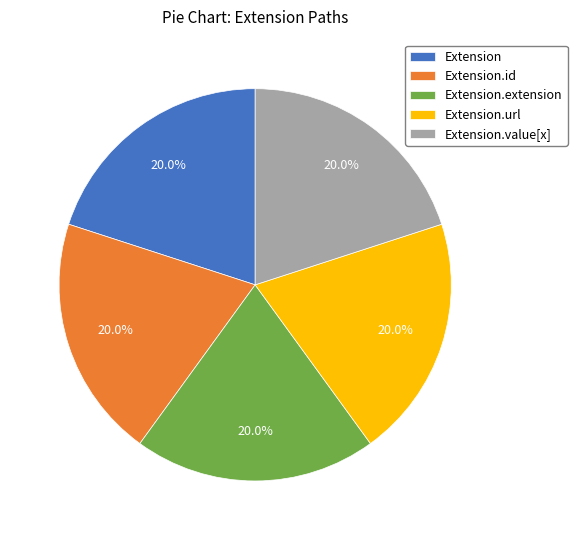

Is there any slice that represents more than half of the pie?

No